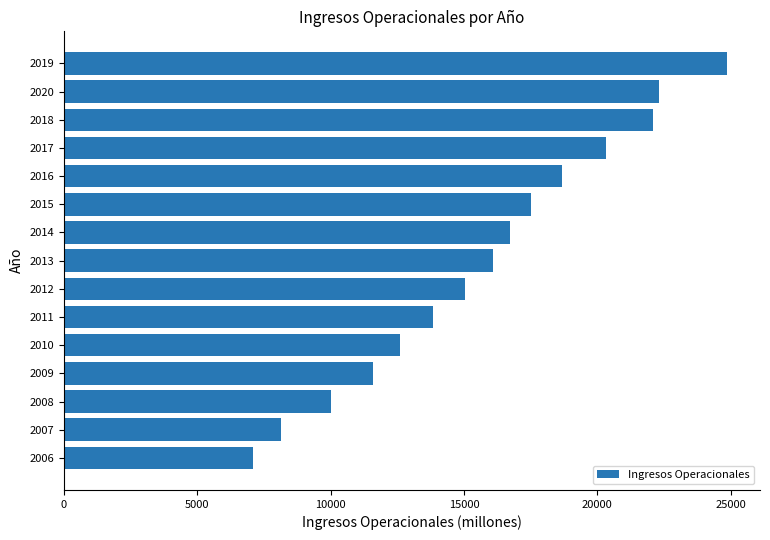

List the labels in order of value, largest first.

2019, 2020, 2018, 2017, 2016, 2015, 2014, 2013, 2012, 2011, 2010, 2009, 2008, 2007, 2006